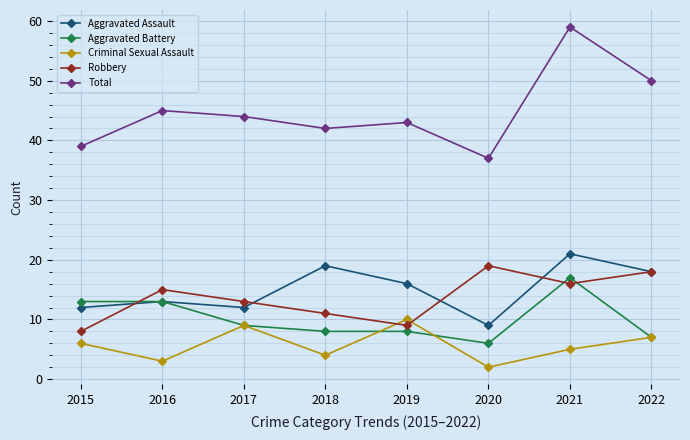

How many lines are shown in the chart?

5